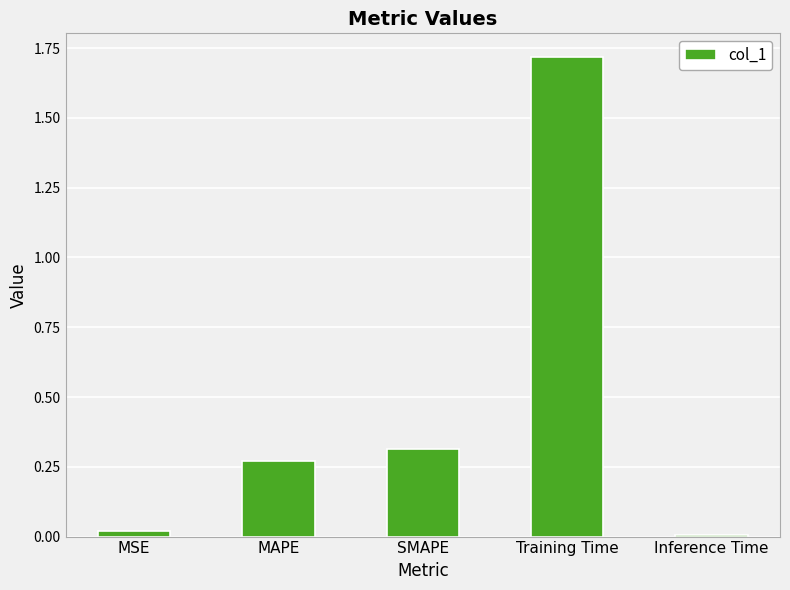

True or false: the data shows 2.5 at Training Time.

False